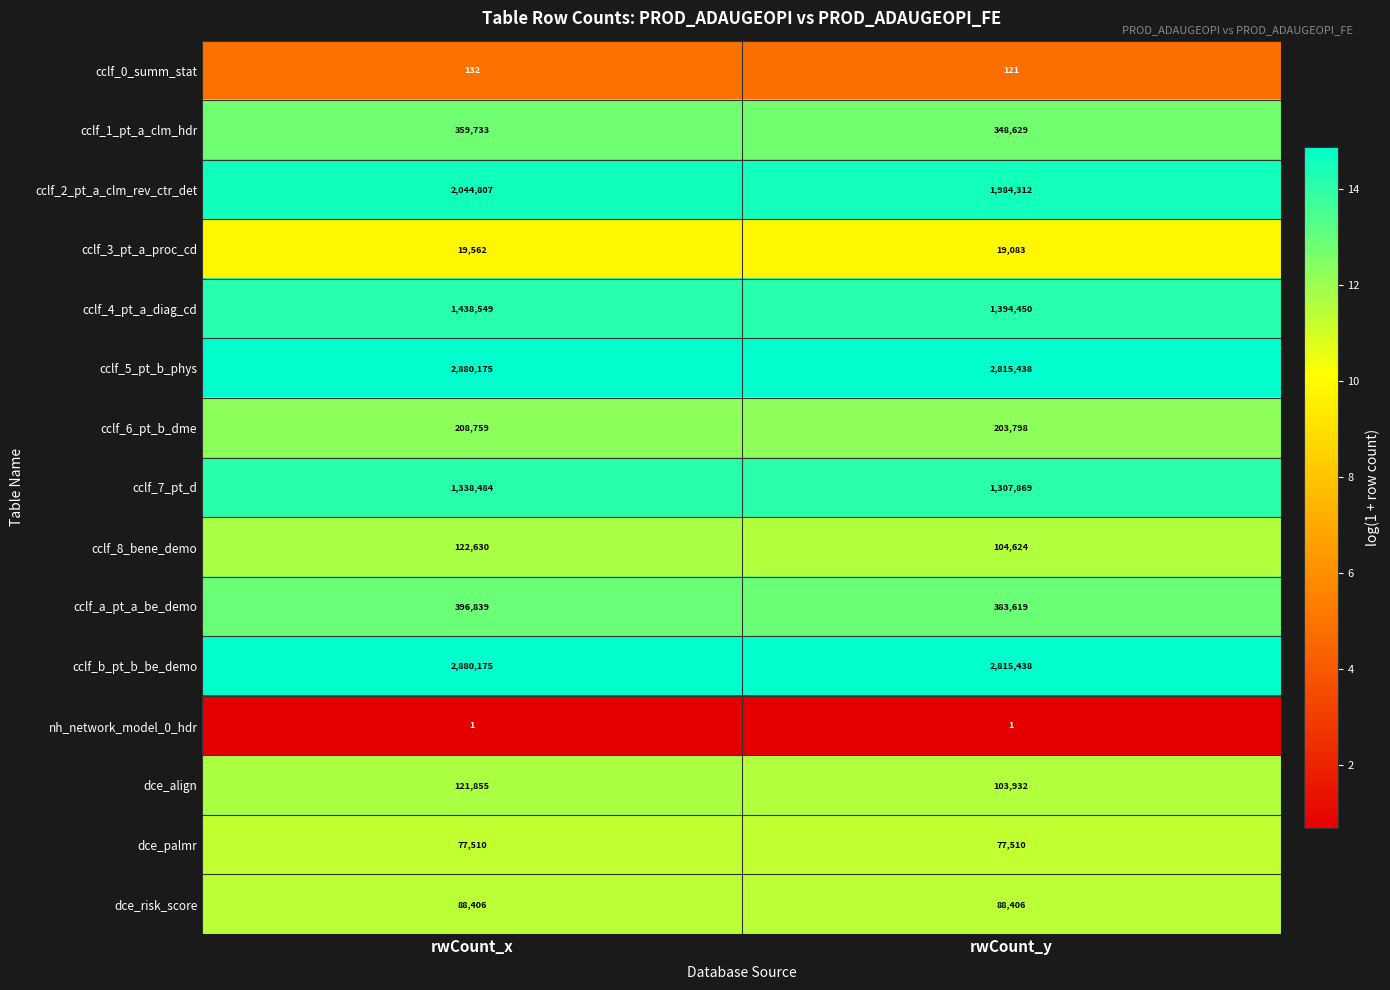

What is the average value of the cclf_1_pt_a_clm_hdr series?

354181